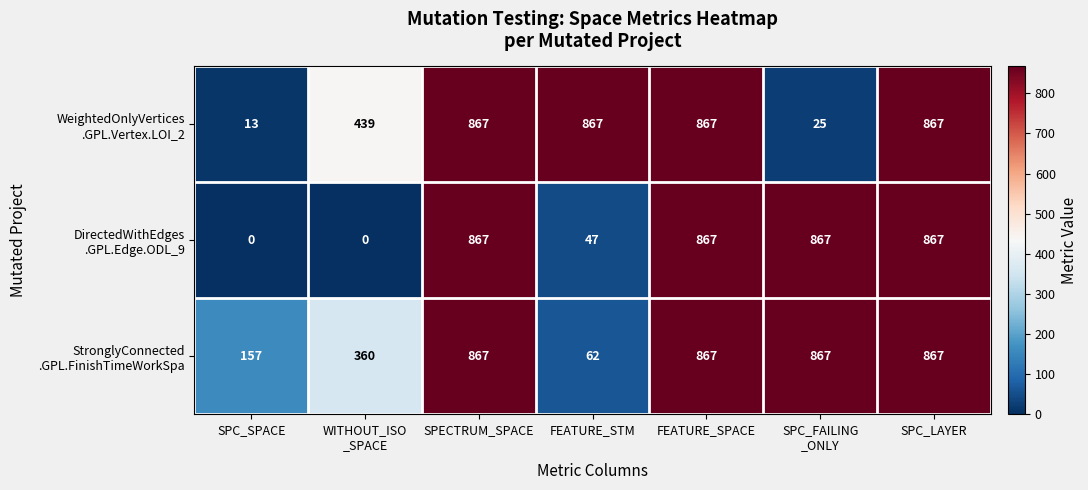

At how many categories does at least one series exceed 767?

5